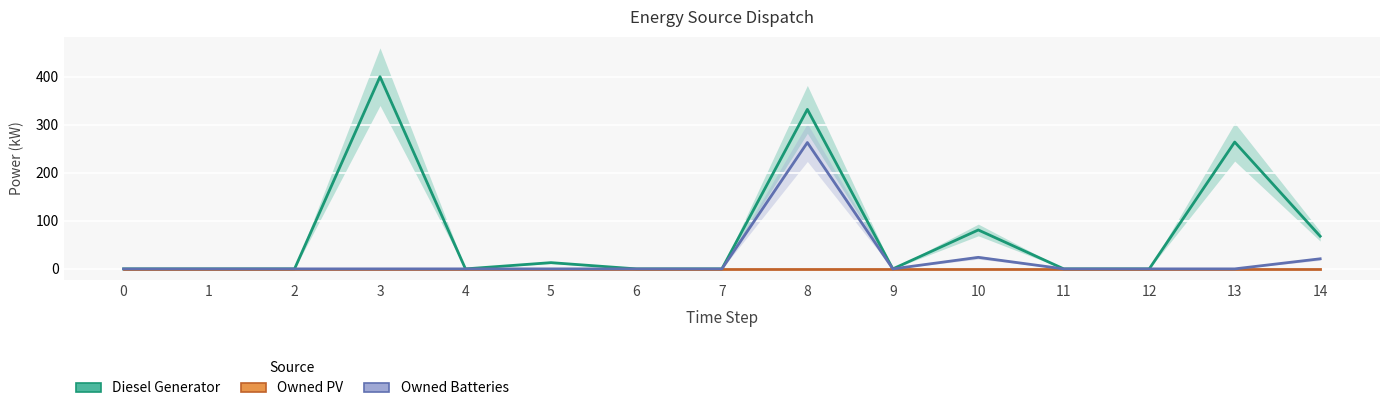

List the series in order of their overall mean, highest first.

Diesel Generator, Owned Batteries, Owned PV